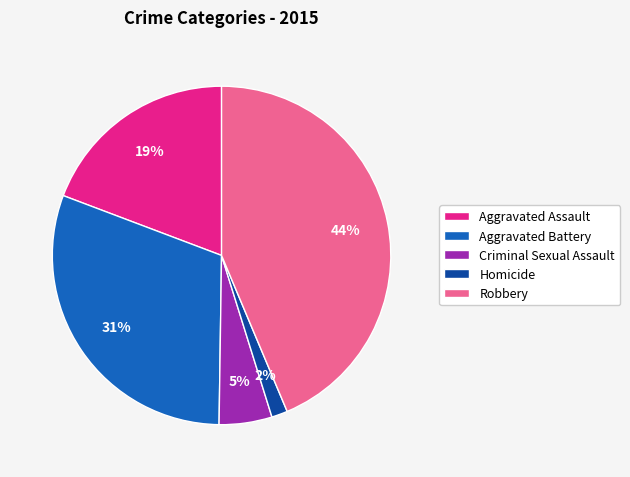

Which category has the biggest portion of the pie?

Robbery